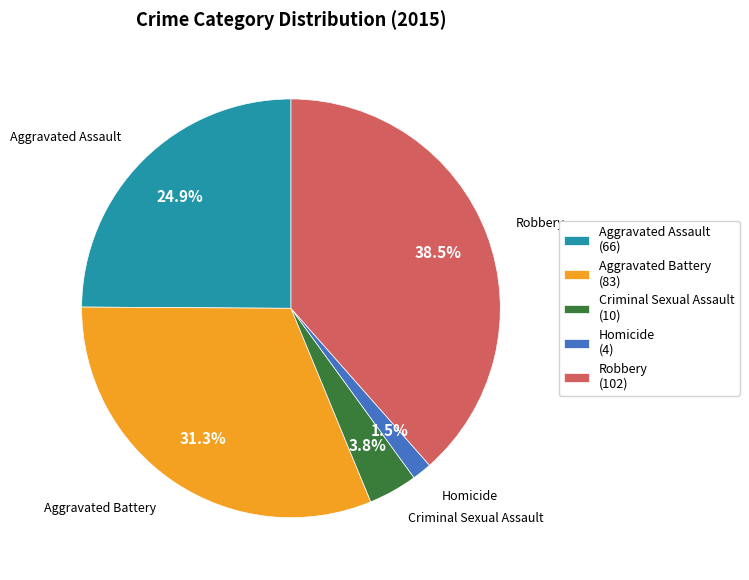

Between Aggravated Battery and Robbery, which is larger?

Robbery